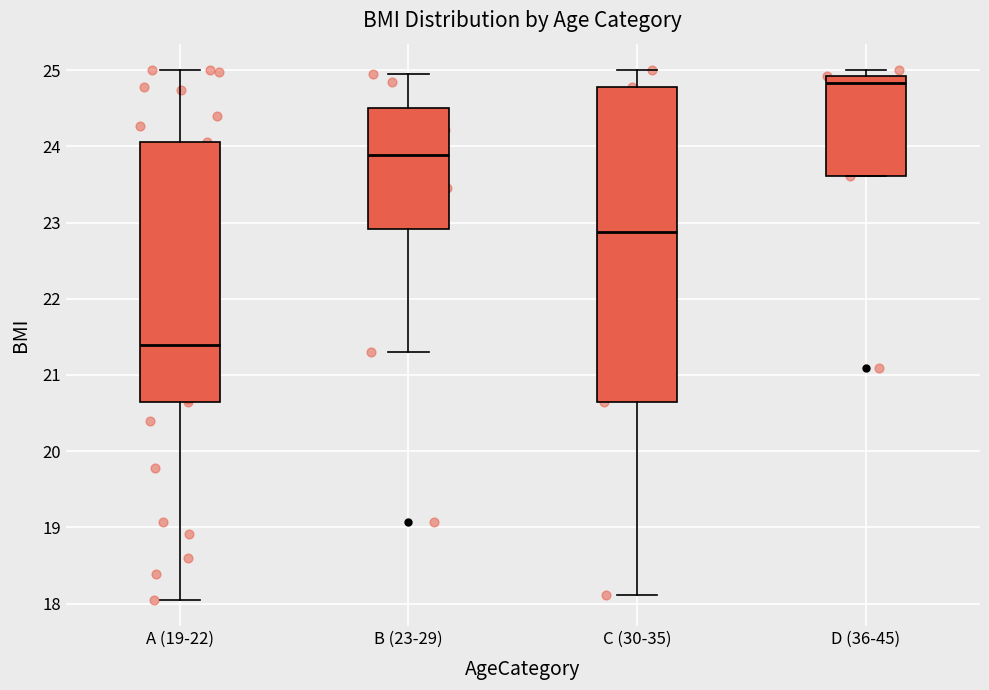

Reading left to right, read every box against the y-axis: the position of its median line, the range the box covers, and the ends of its whiskers. The values are not printed on the chart, so give them approximately, as read against the axis.

A (19-22): median 21.4, box 20.6 to 24.0, whiskers 18.1 to 25.0
B (23-29): median 23.9, box 22.9 to 24.5, whiskers 21.3 to 24.9
C (30-35): median 22.9, box 20.6 to 24.8, whiskers 18.1 to 25.0
D (36-45): median 24.8, box 23.6 to 24.9, whiskers 23.6 to 25.0